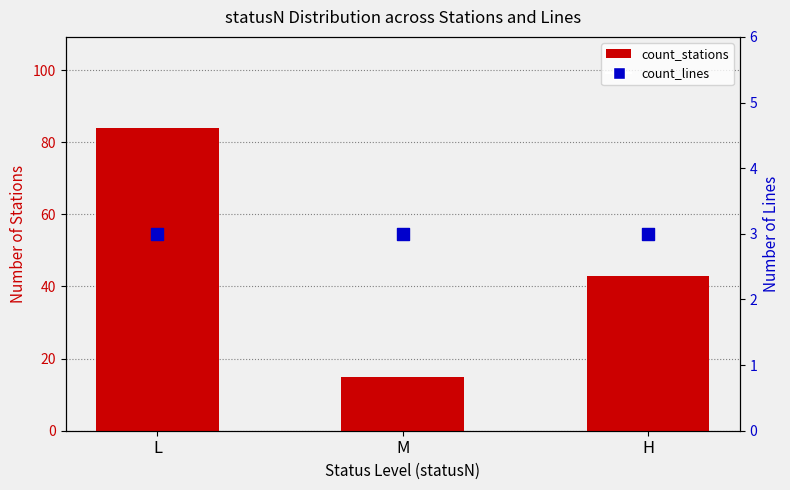

At how many categories does at least one series exceed 17?

2